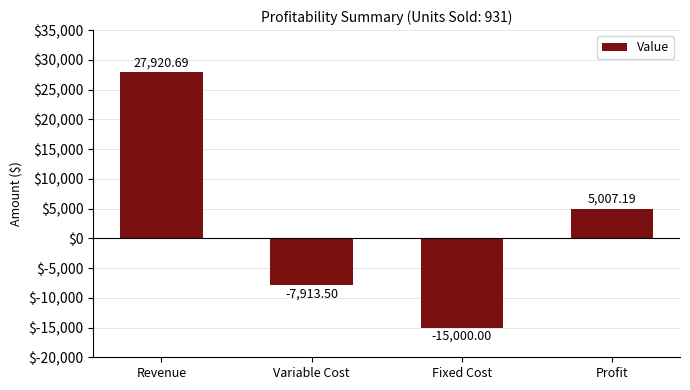

What position from the right is Profit?

1